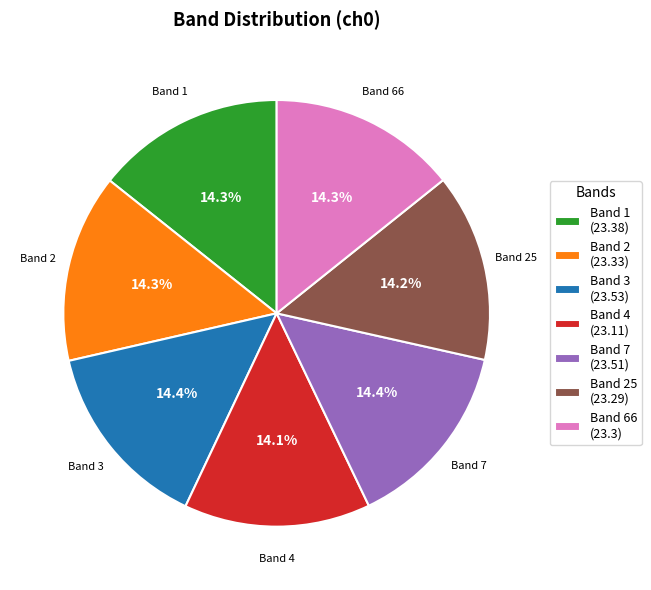

Approximately how many times larger is the value at Band 1 (23.38) compared to Band 25 (23.29)?

1.0